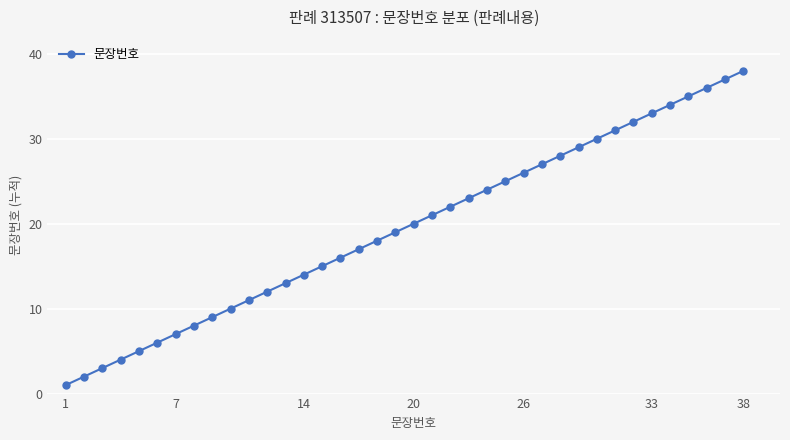

True or false: the data has more than 2 interior local peaks.

False